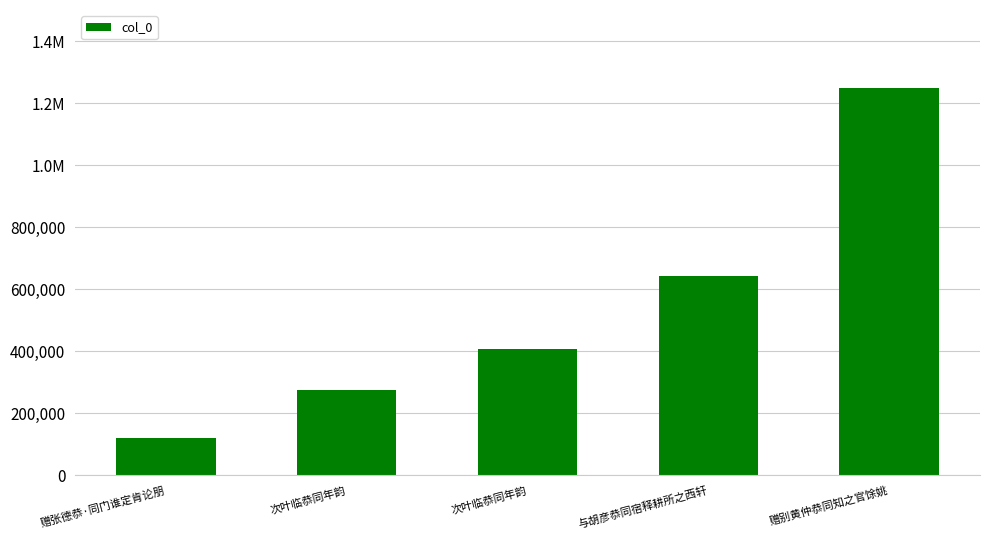

Is it true that the value at 赠张德恭·同门谁定肯论朋 is 59580?

False